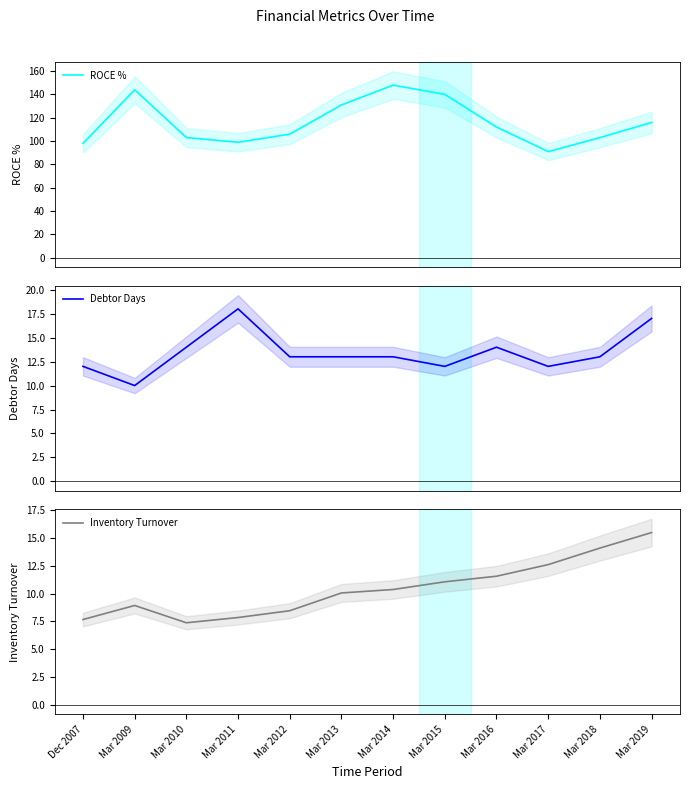

True or false: Inventory Turnover has more than 0 interior local peaks.

True